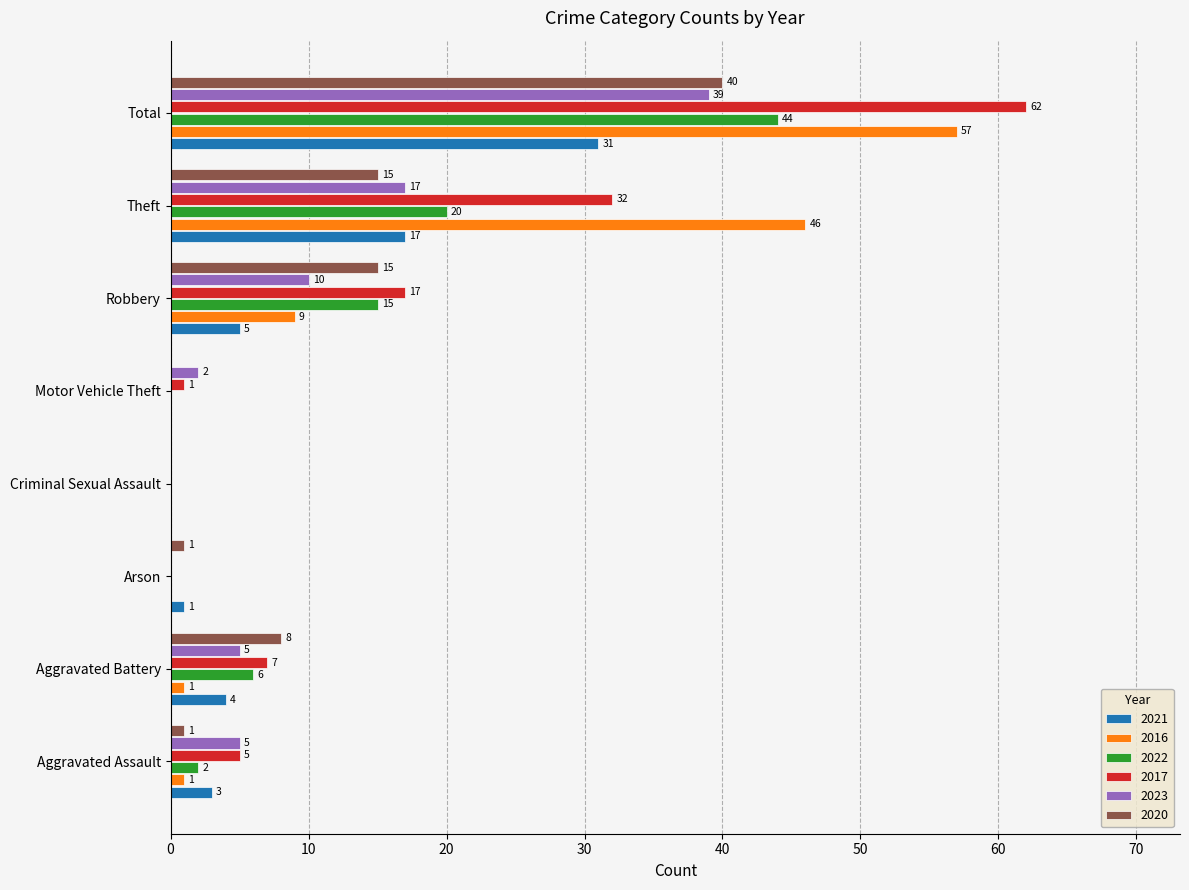

What is the approximate value of 2017 at Theft, to the nearest 5?

30